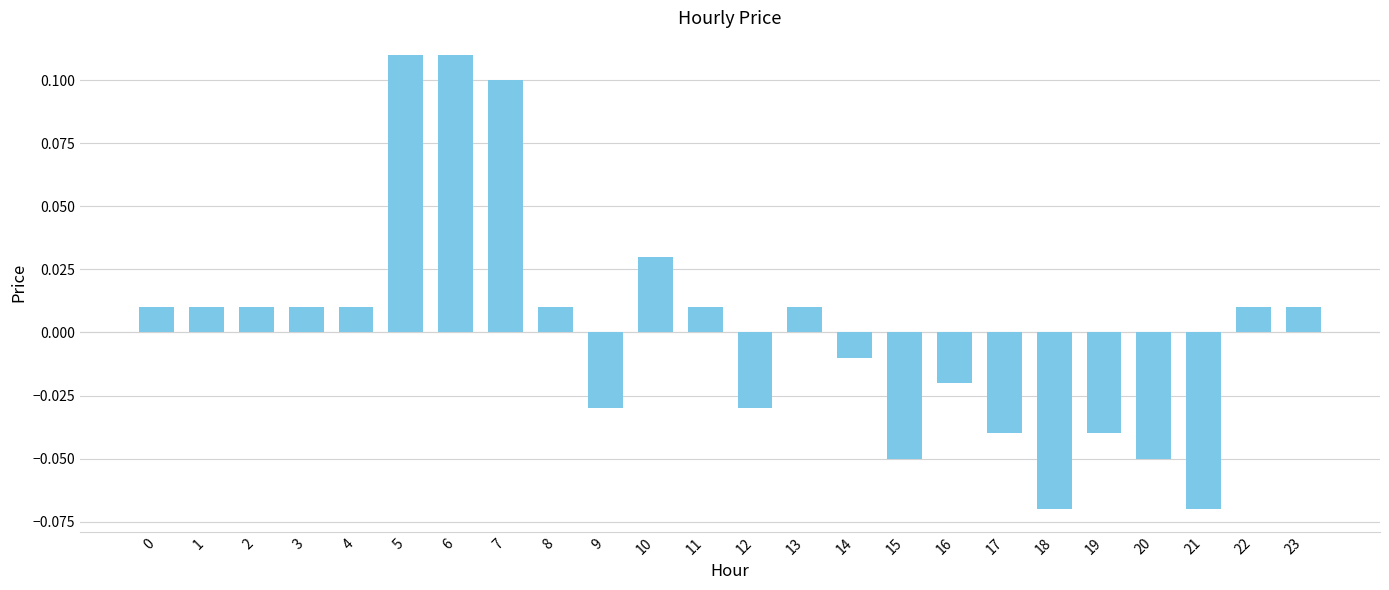

Between 10 and 14, which is larger?

10